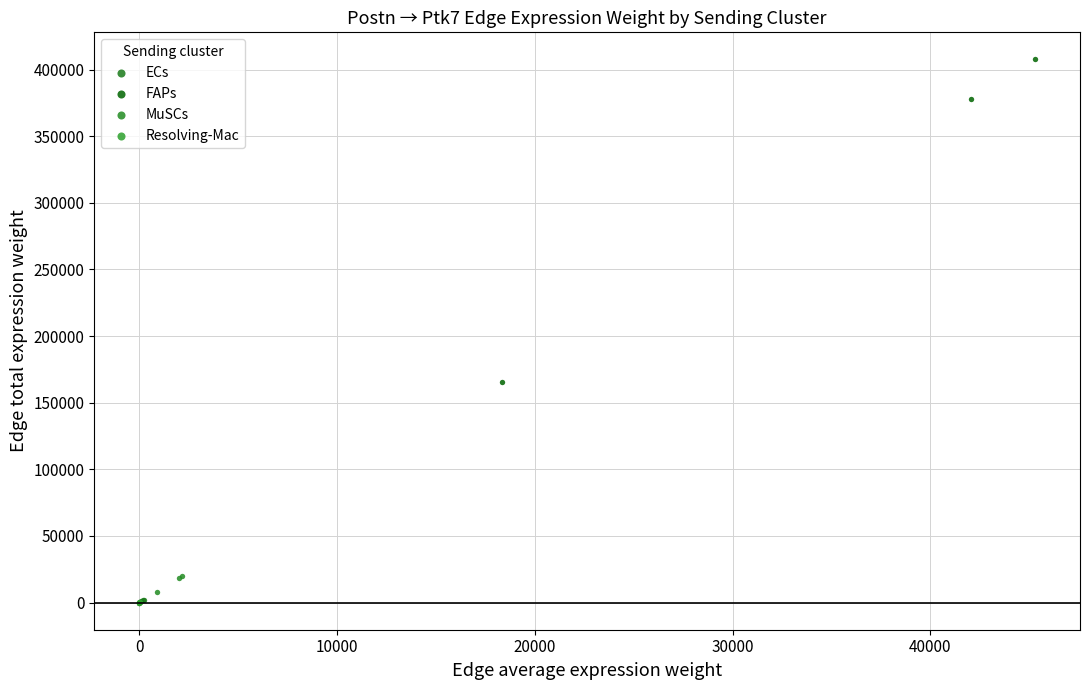

Which series reaches the maximum Y coordinate?

FAPs